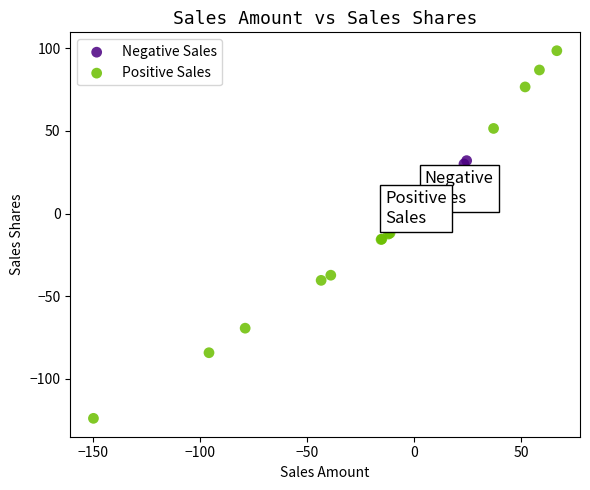

Which series contains the highest Y value?

Positive Sales